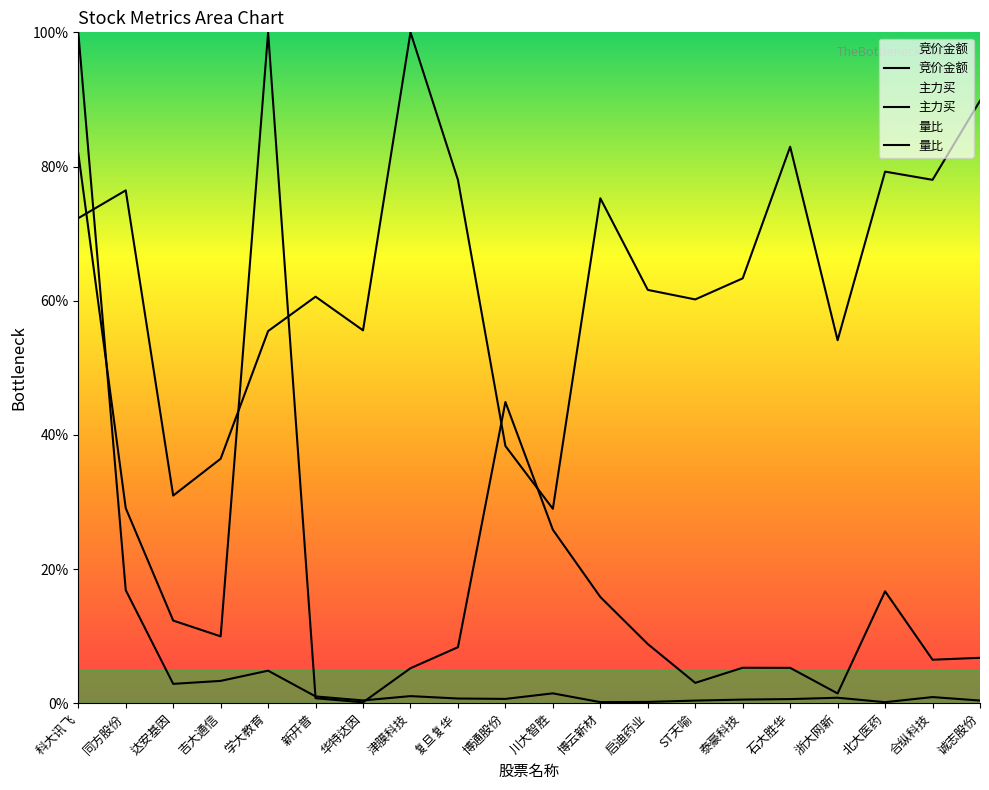

What is the difference between the maximum and minimum values in the 量比 series?

71.0